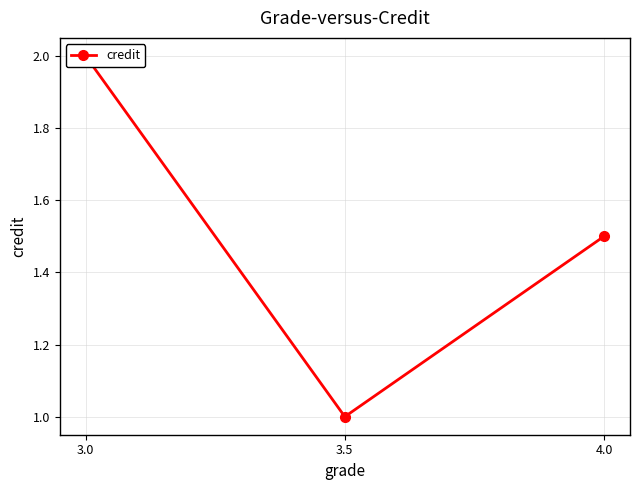

Rank the categories by value from lowest to highest.

3.5, 4.0, 3.0